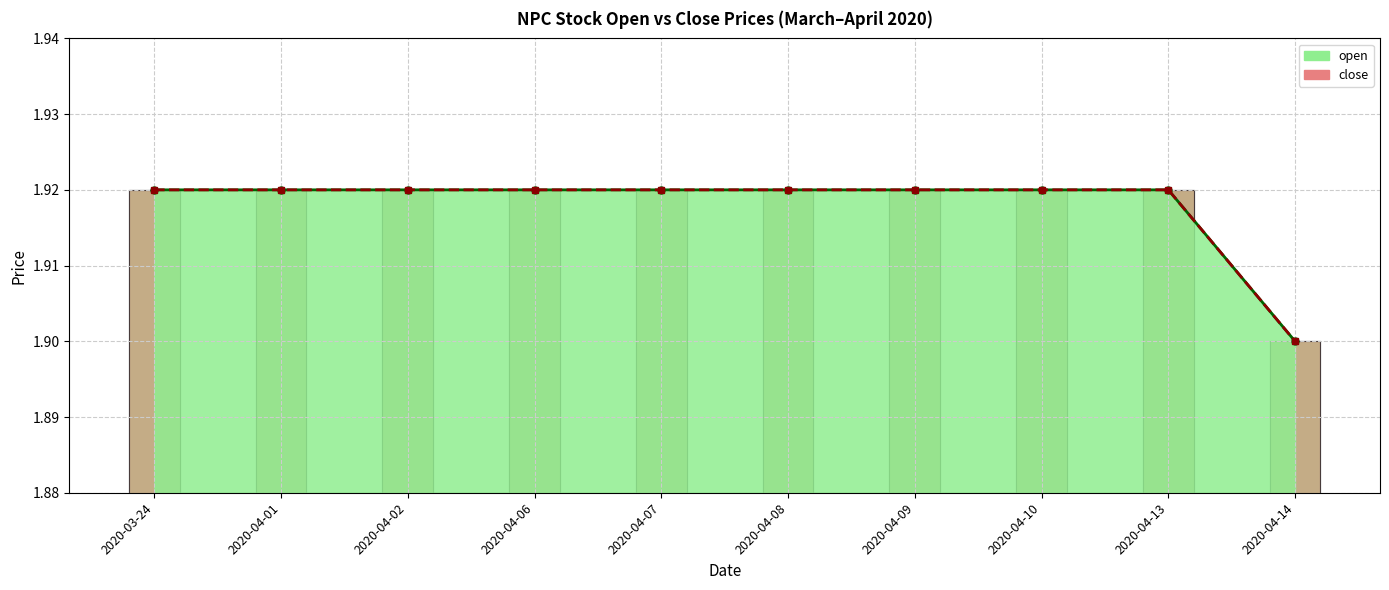

Reading left to right, what are all the values shown in this chart?

open_line: 2020-03-24=1.9	2020-04-01=1.9	2020-04-02=1.9	2020-04-06=1.9	2020-04-07=1.9	2020-04-08=1.9	2020-04-09=1.9	2020-04-10=1.9	2020-04-13=1.9	2020-04-14=1.9
close_line: 2020-03-24=1.9	2020-04-01=1.9	2020-04-02=1.9	2020-04-06=1.9	2020-04-07=1.9	2020-04-08=1.9	2020-04-09=1.9	2020-04-10=1.9	2020-04-13=1.9	2020-04-14=1.9
open: 2020-03-24=1.9	2020-04-01=1.9	2020-04-02=1.9	2020-04-06=1.9	2020-04-07=1.9	2020-04-08=1.9	2020-04-09=1.9	2020-04-10=1.9	2020-04-13=1.9	2020-04-14=1.9
close: 2020-03-24=1.9	2020-04-01=1.9	2020-04-02=1.9	2020-04-06=1.9	2020-04-07=1.9	2020-04-08=1.9	2020-04-09=1.9	2020-04-10=1.9	2020-04-13=1.9	2020-04-14=1.9